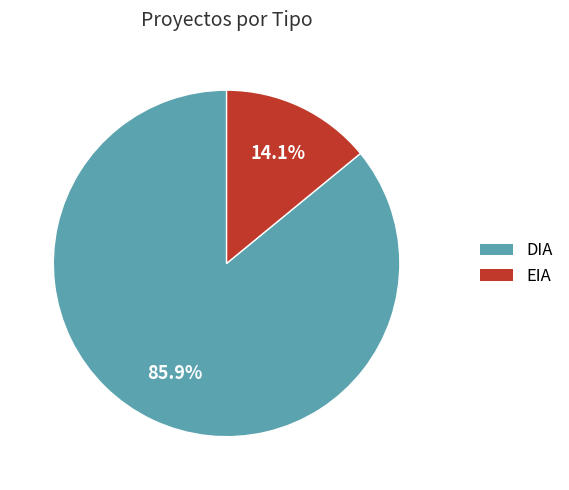

Is it true that EIA is 14% of the pie?

True